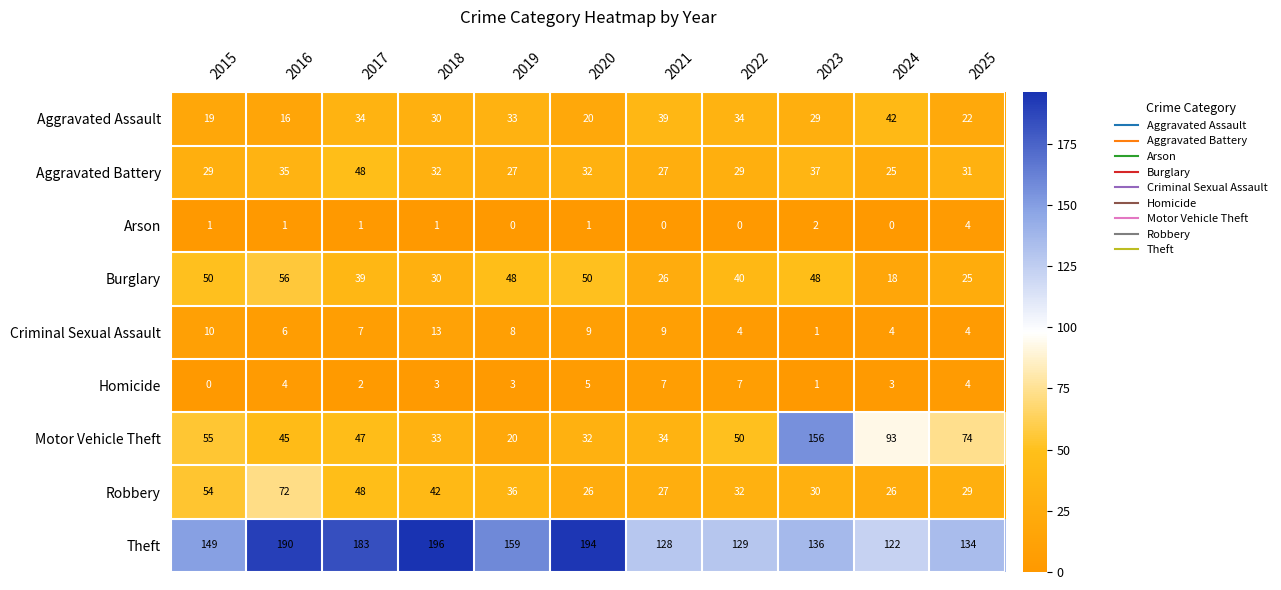

What is the difference between the second highest and minimum values in the Robbery series?

28